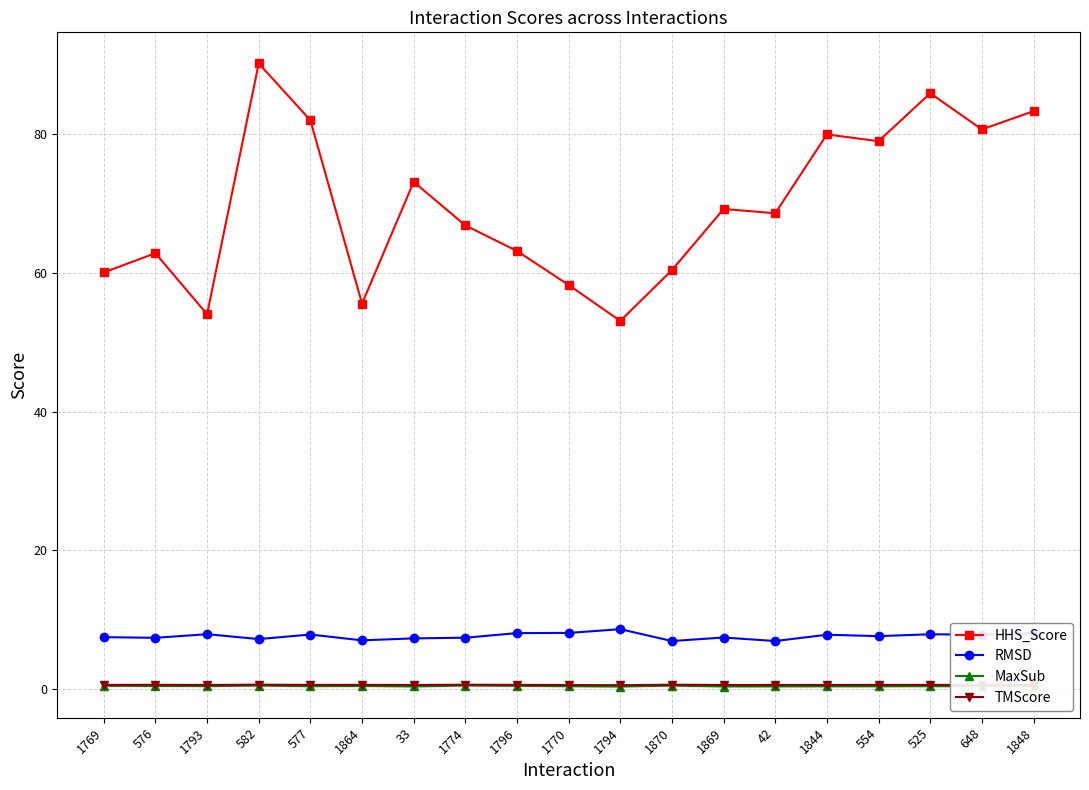

Where is the first local maximum for HHS_Score?

576